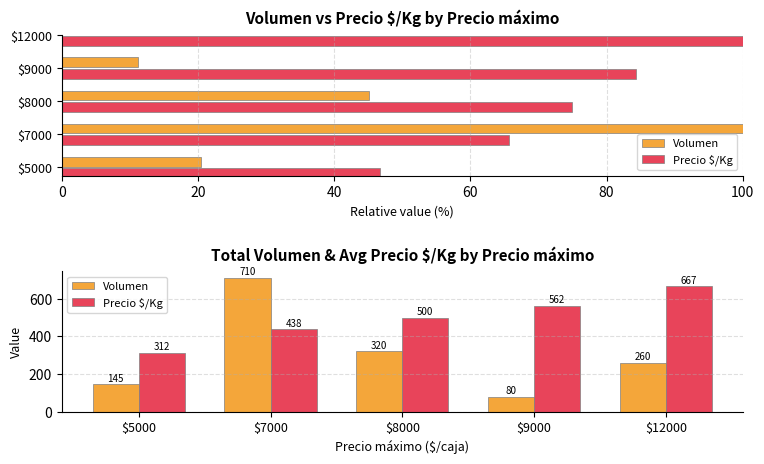

How many data points does each series have?

5